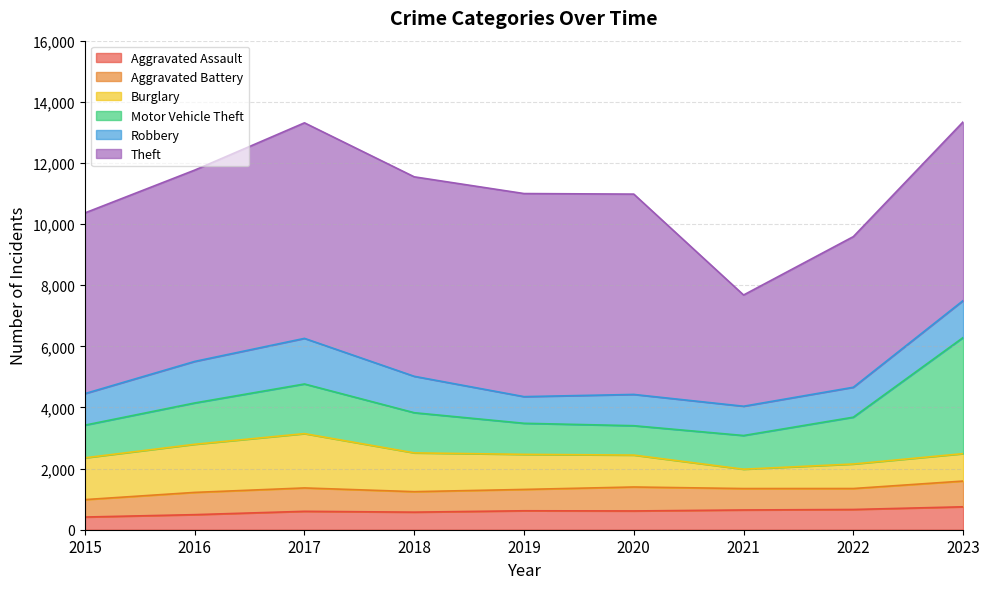

Read the Theft value at 2021.

3639